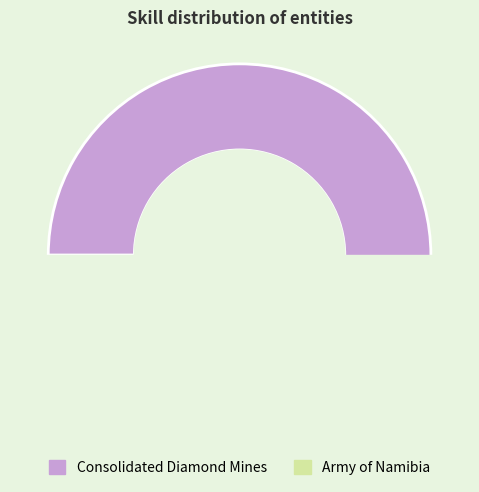

How many slices are in this pie chart?

2